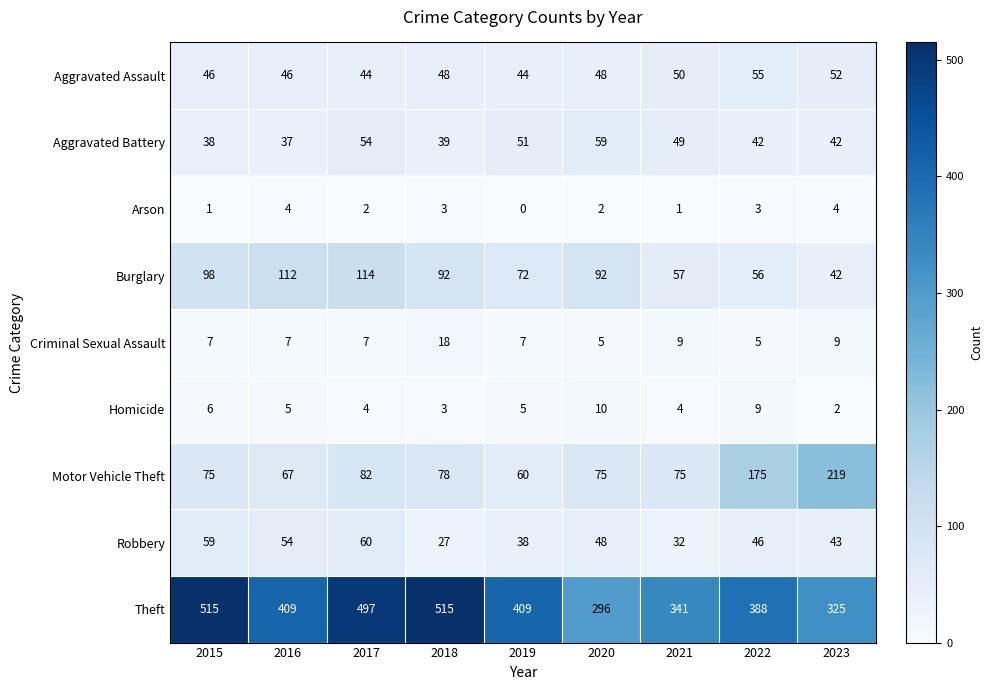

What is the sum of the Homicide values at 2018 and 2021?

7